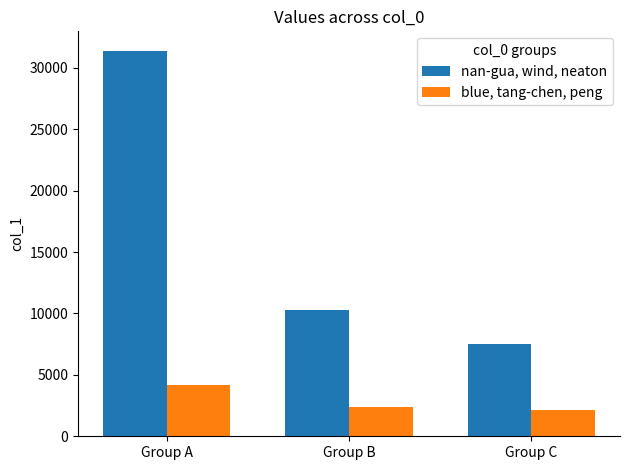

What is the difference between the blue, tang-chen, peng values at Group C and Group A?

2049